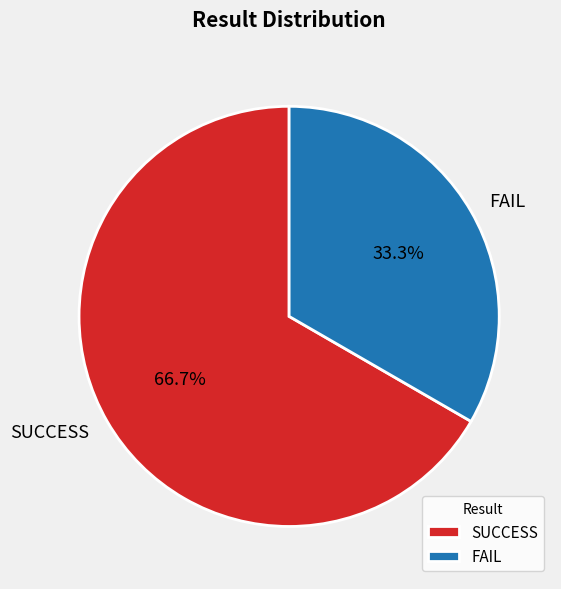

What percentage is NOT represented by FAIL?

66.7%